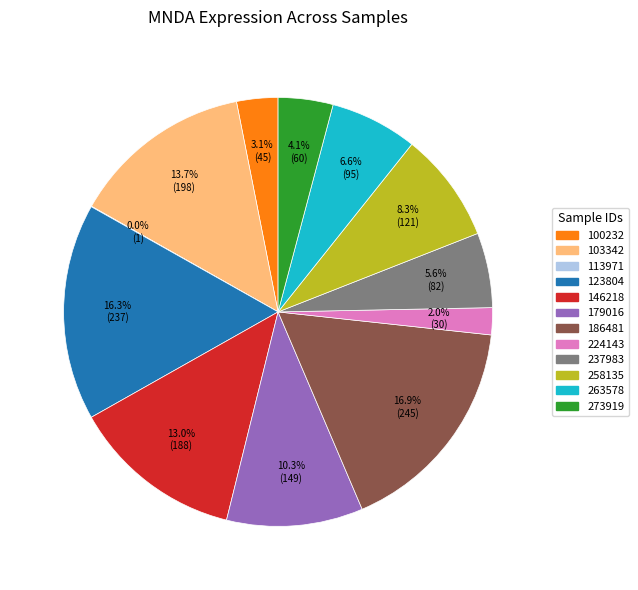

What is the largest slice in the pie chart?

186481